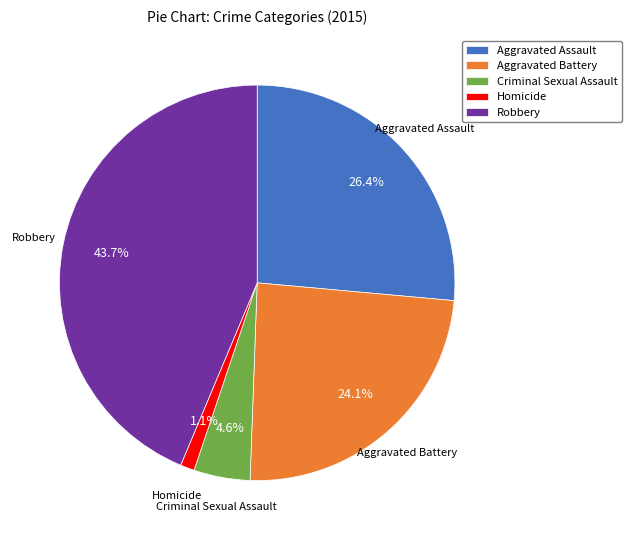

Is there any slice that represents more than half of the pie?

No